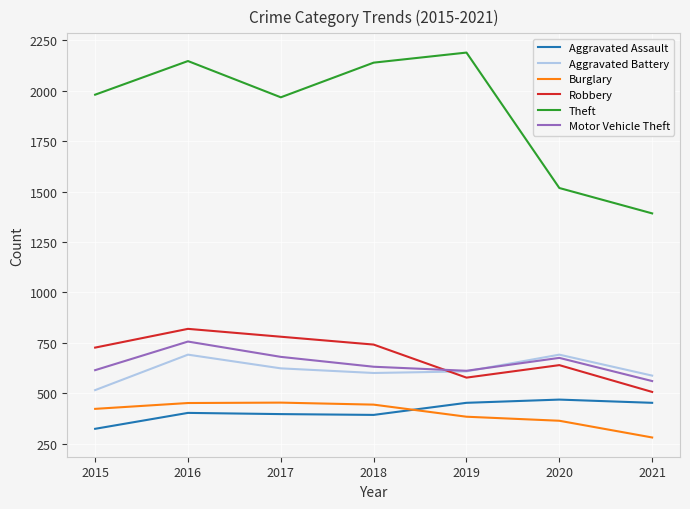

What is the spread (max minus min) of values at 2021?

1112